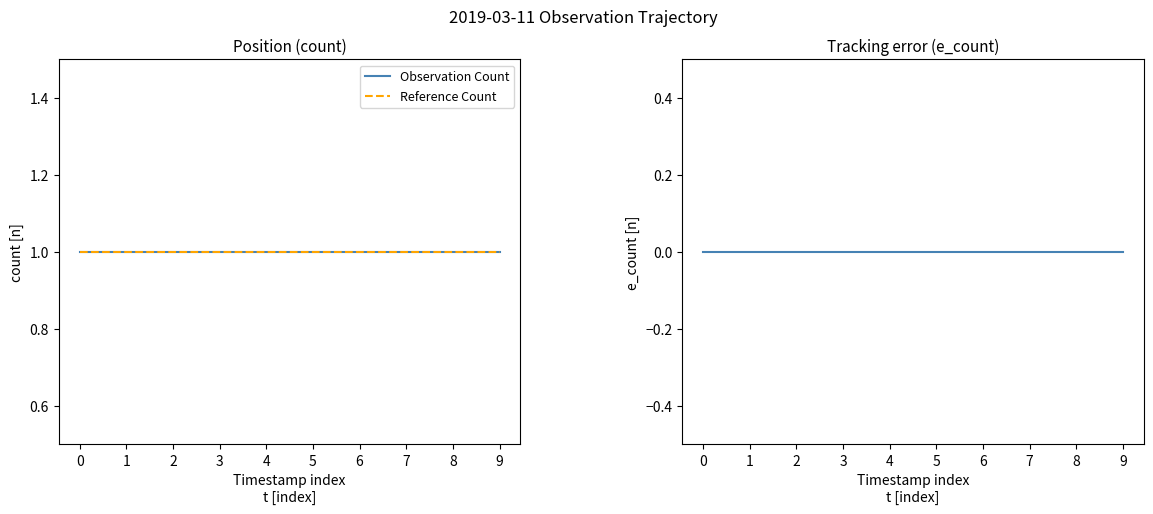

How many series are shown in this chart?

3